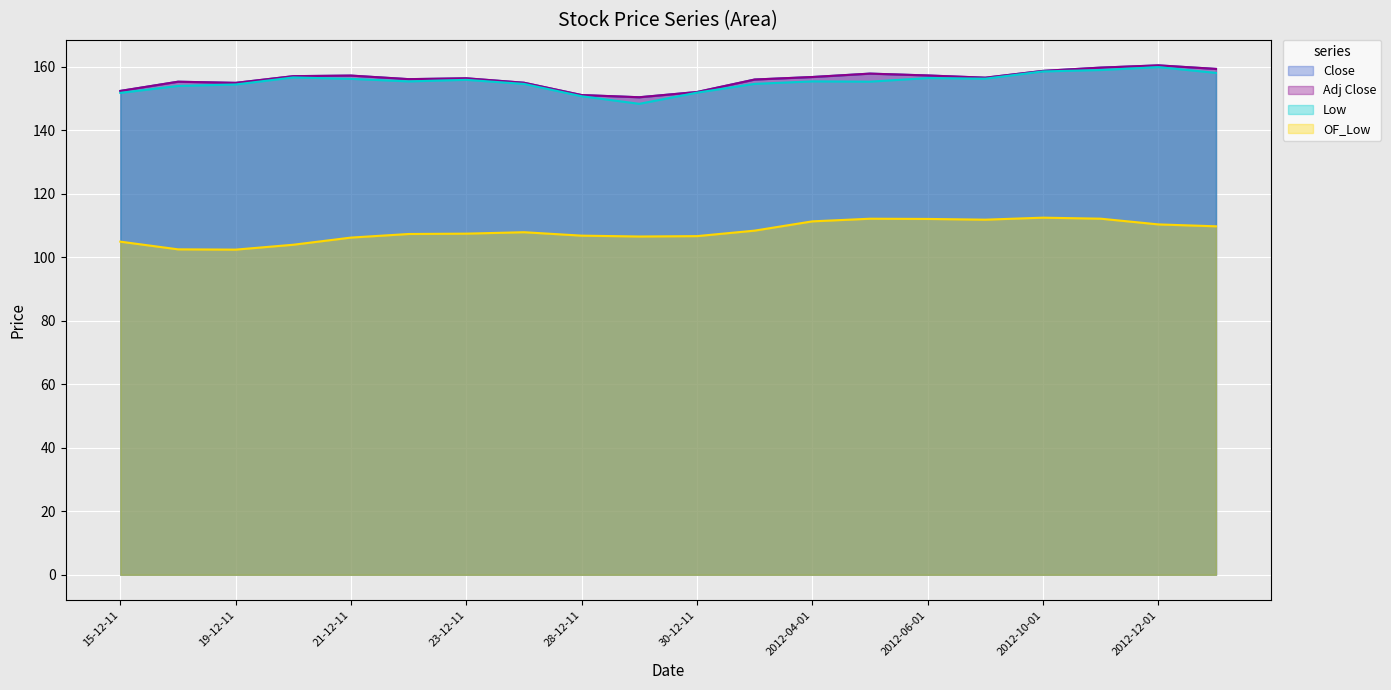

What is the spread (max minus min) of values at 21-12-11?

51.0